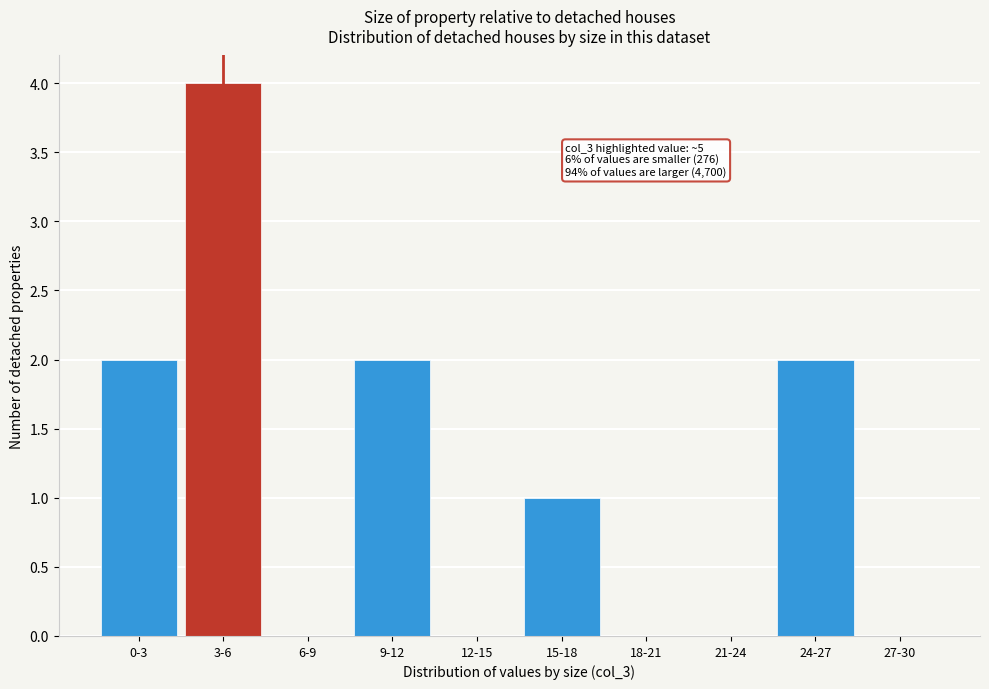

Reading left to right, what are all the values shown in this chart?

0-3=2	3-6=4	6-9=0	9-12=2	12-15=0	15-18=1	18-21=0	21-24=0	24-27=2	27-30=0